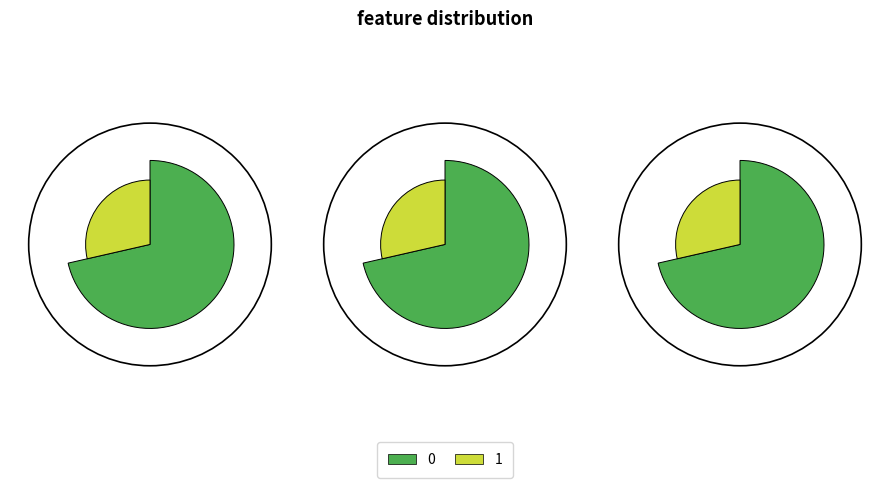

Rank the categories by value from lowest to highest.

1, 0